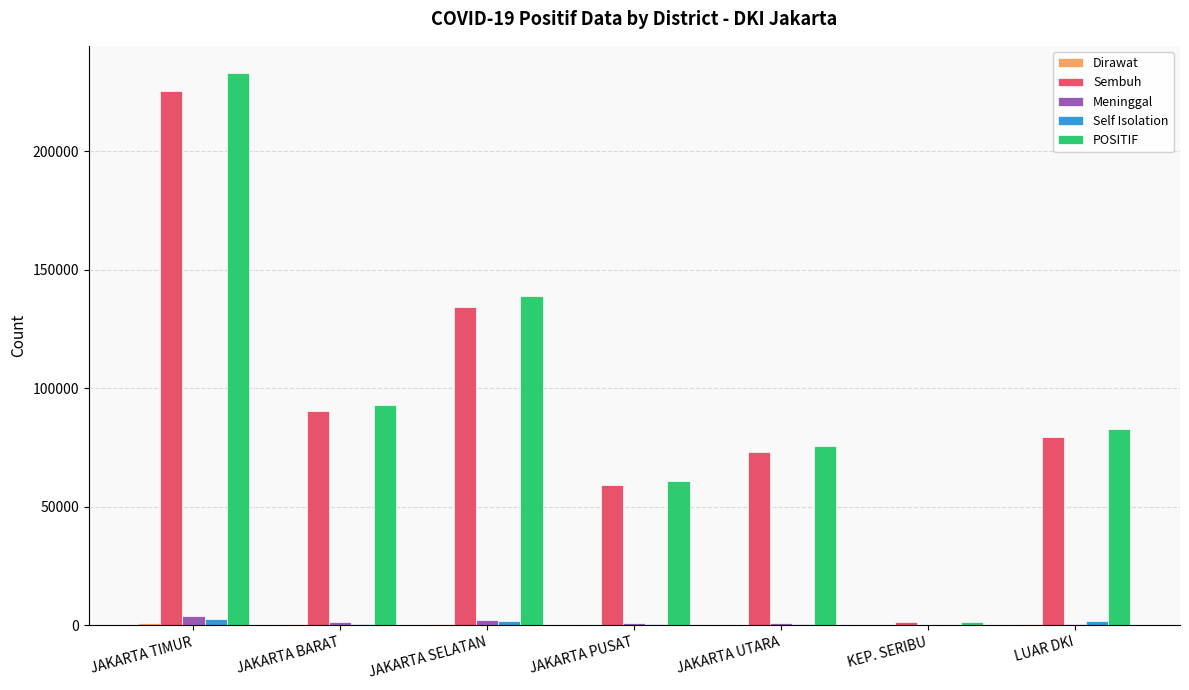

Which series changed the most between JAKARTA BARAT and JAKARTA SELATAN?

POSITIF